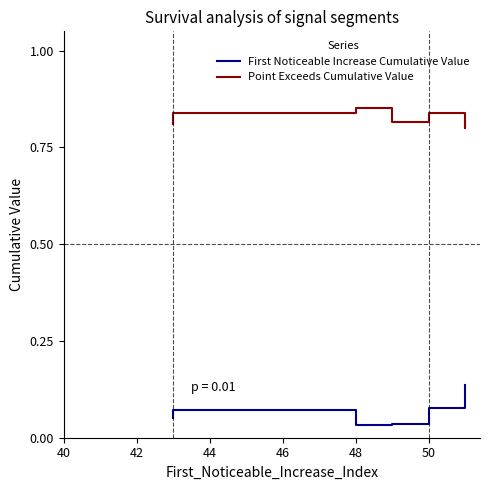

True or false: Point Exceeds Cumulative Value and First Noticeable Increase Cumulative Value cross at least once.

False